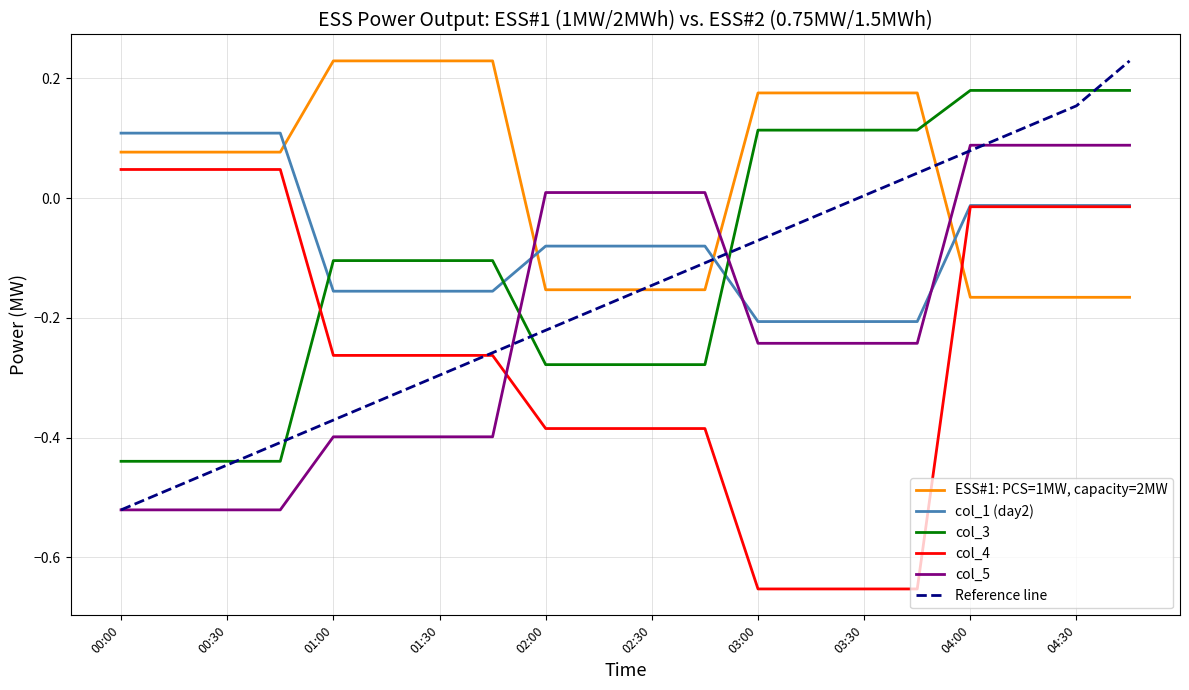

Which series has the largest total across all categories?

ESS#1: PCS=1MW, capacity=2MW